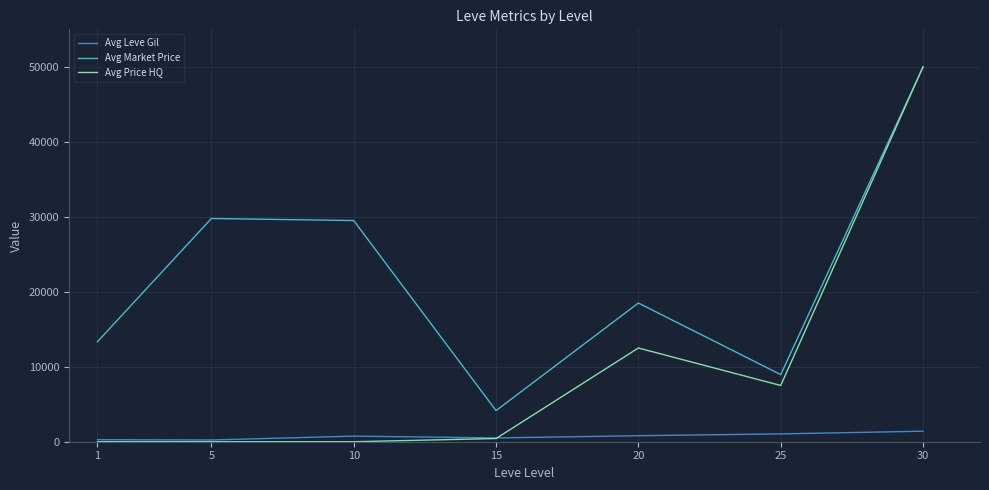

At which category is the sum across all series the highest?

30